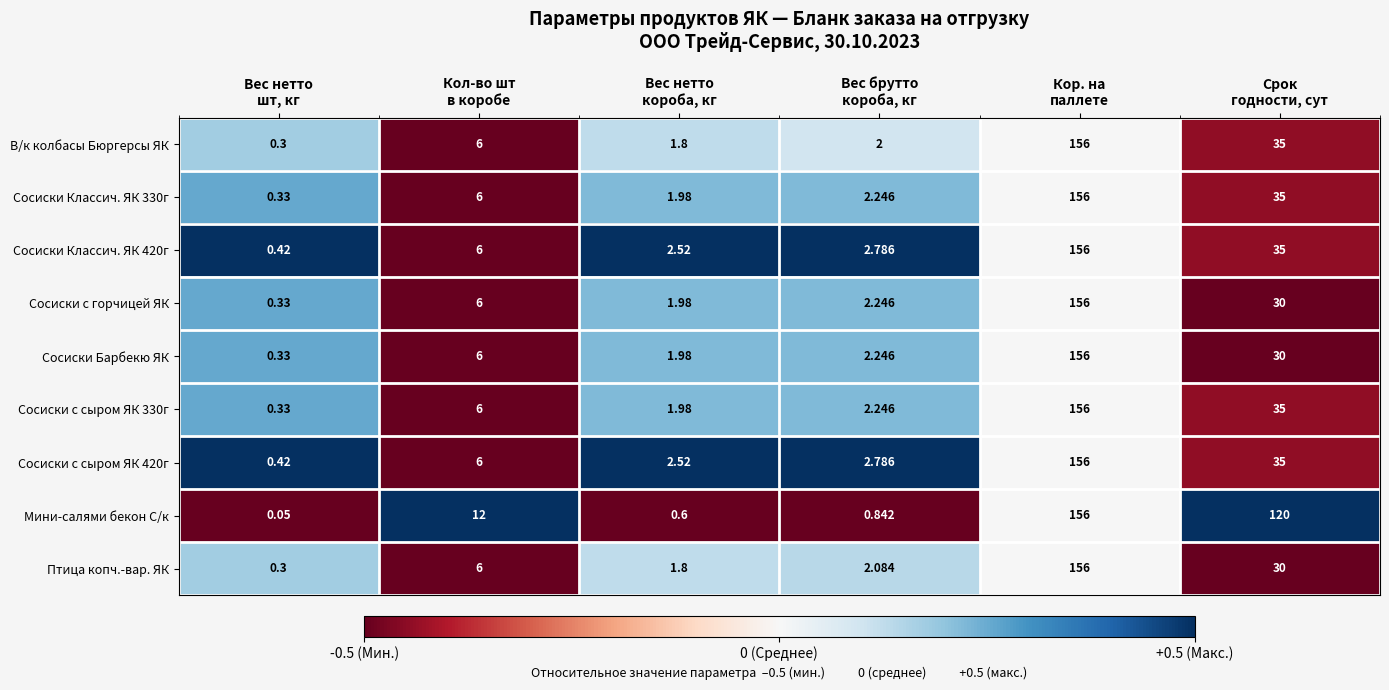

Which series has the largest total across all categories?

Мини-салями бекон С/к